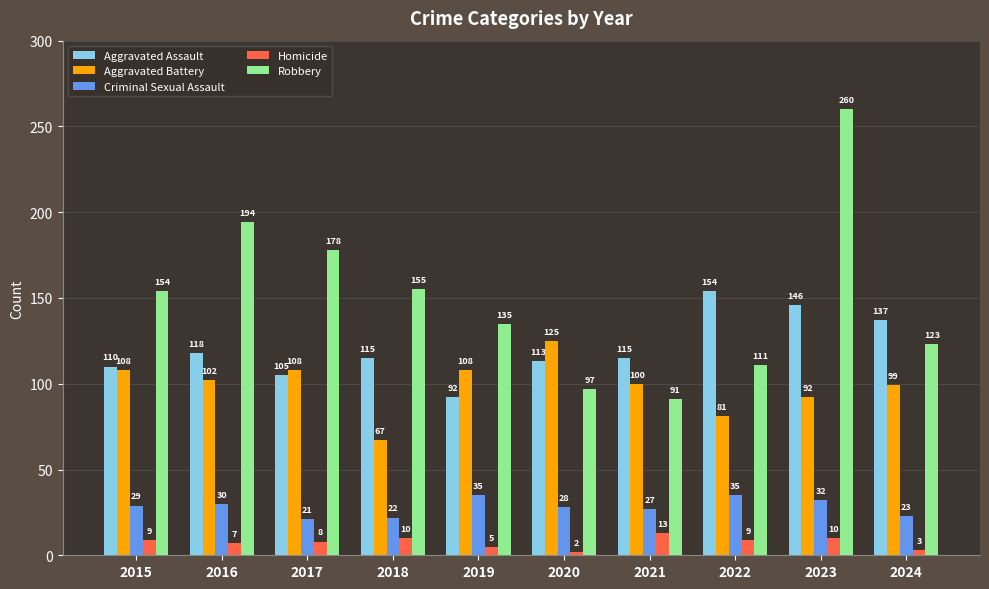

Rank the series by their maximum value, from highest to lowest.

Robbery, Aggravated Assault, Aggravated Battery, Criminal Sexual Assault, Homicide